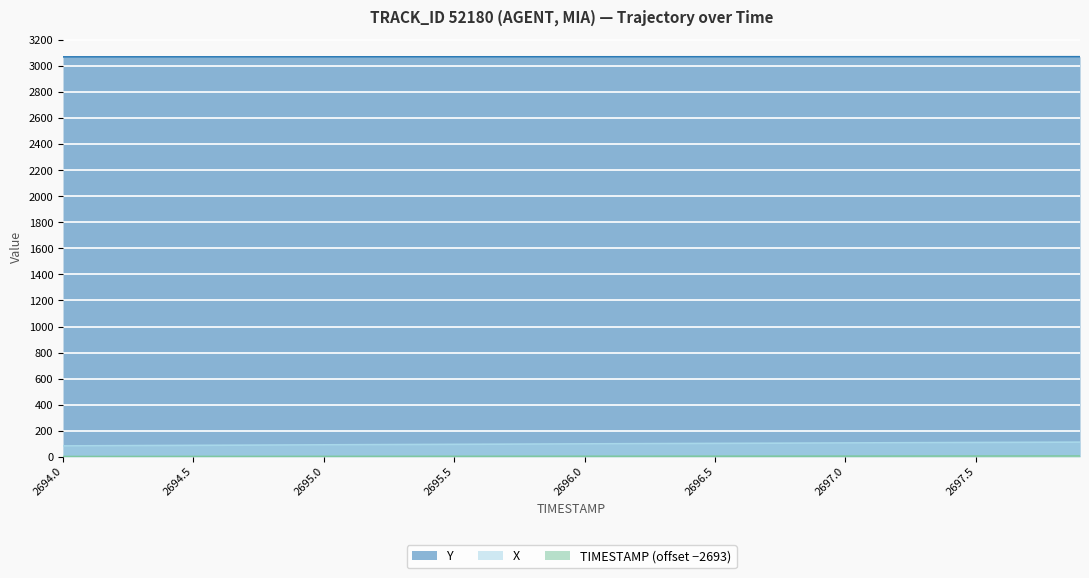

Which series has the largest total across all categories?

Y